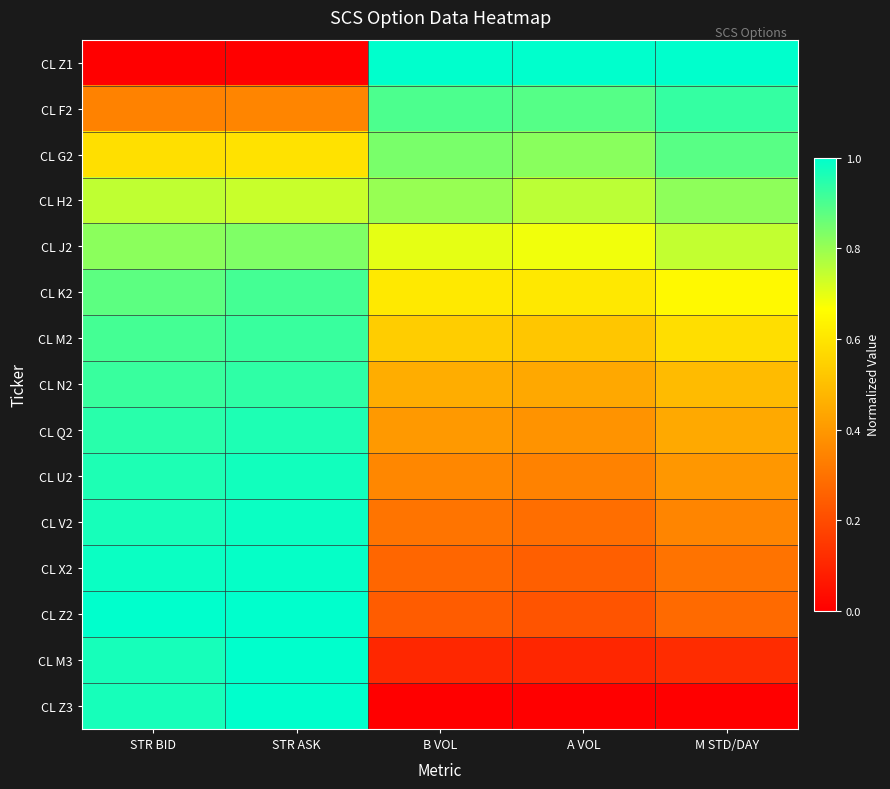

At how many categories does at least one series exceed 0?

5